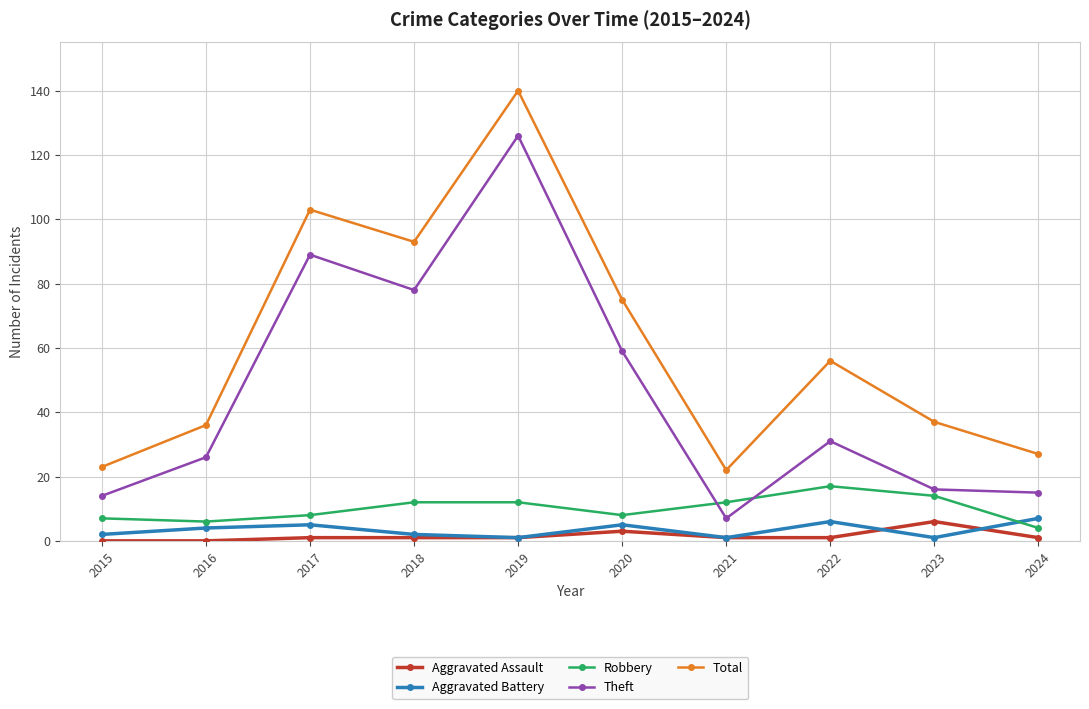

Is it true that Theft equals 41 at 2018?

False